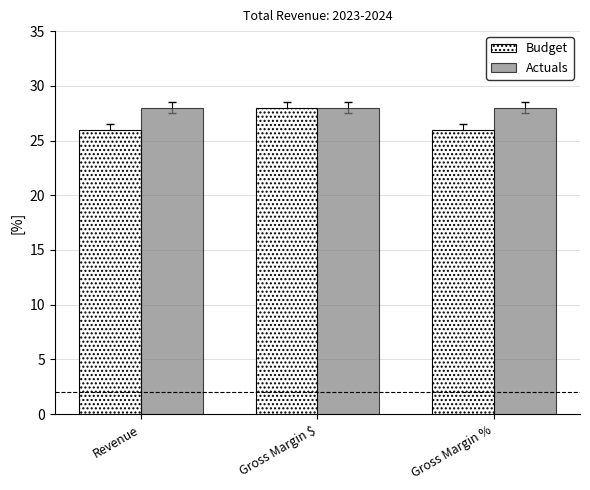

What is the lowest value of the Actuals series?

28